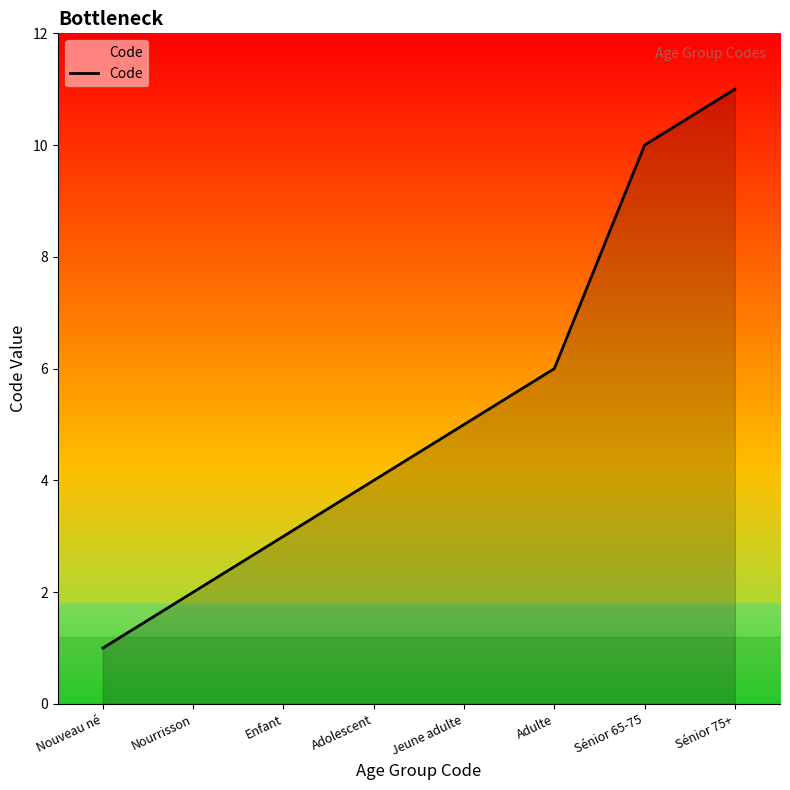

What is the change in value from Enfant to Jeune adulte?

+2